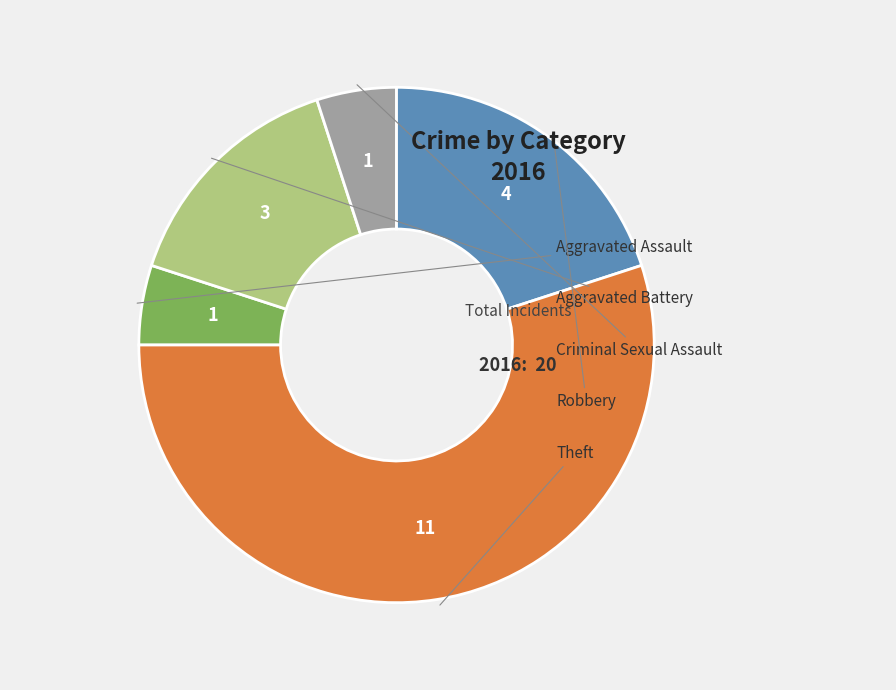

Rank the categories by value from highest to lowest.

Theft, Robbery, Aggravated Battery, Aggravated Assault, Criminal Sexual Assault